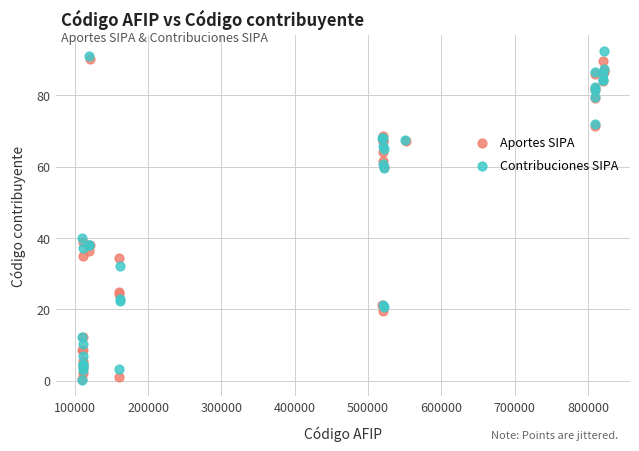

Which series has the largest Y range (max minus min)?

Contribuciones SIPA